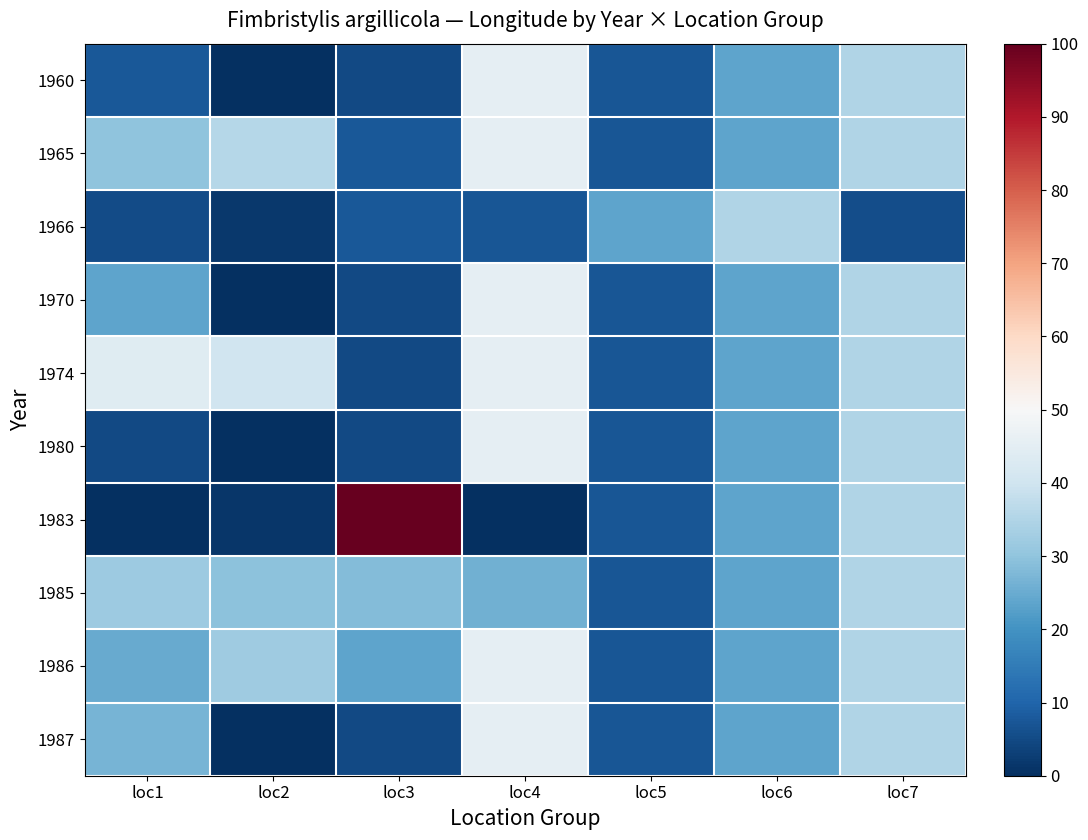

Which has a higher value, loc4 or loc2?

loc4